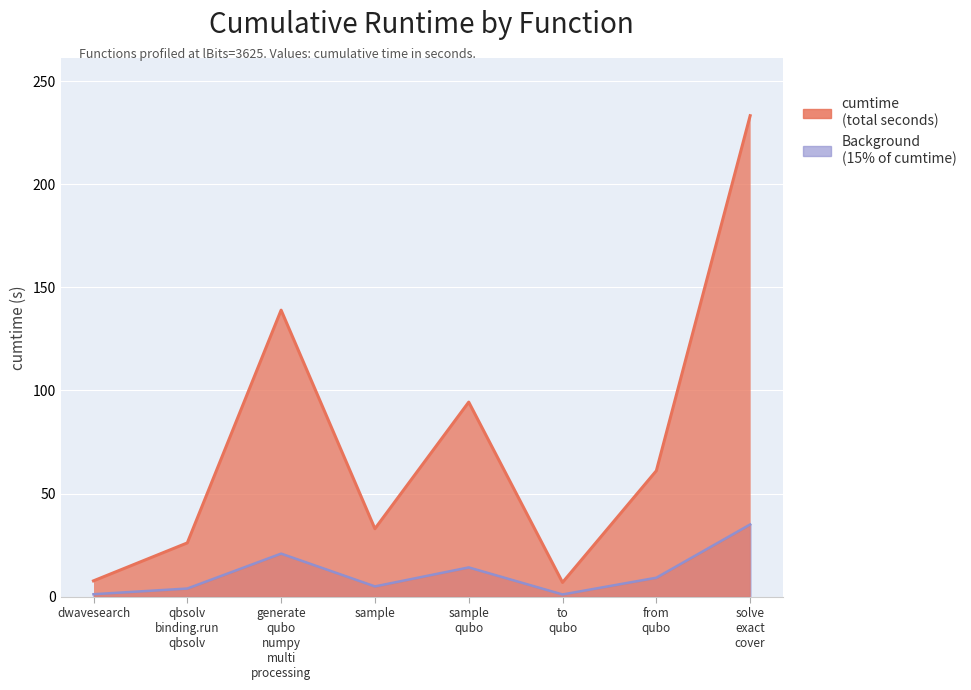

What position from the right is from
qubo?

2